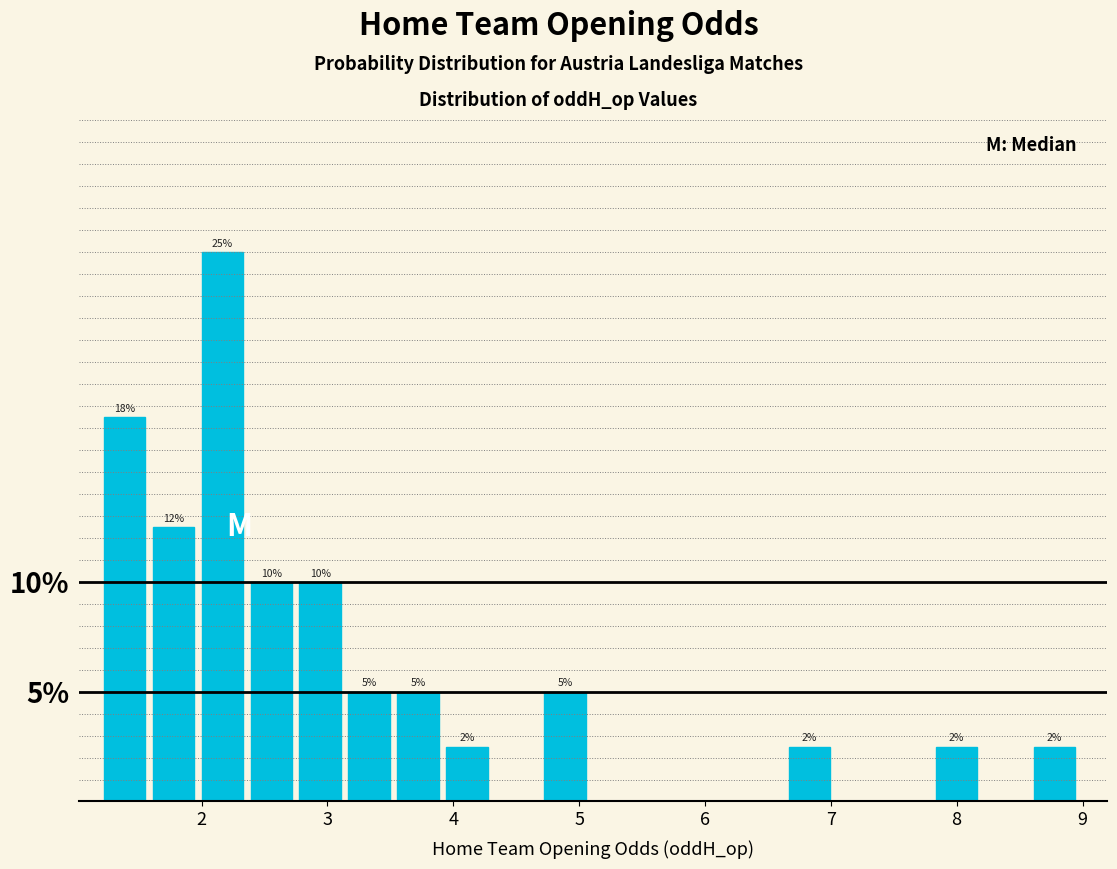

Around what value on the x-axis is the tallest bar? Give the approximate position of its centre, as read against the axis.

2.2